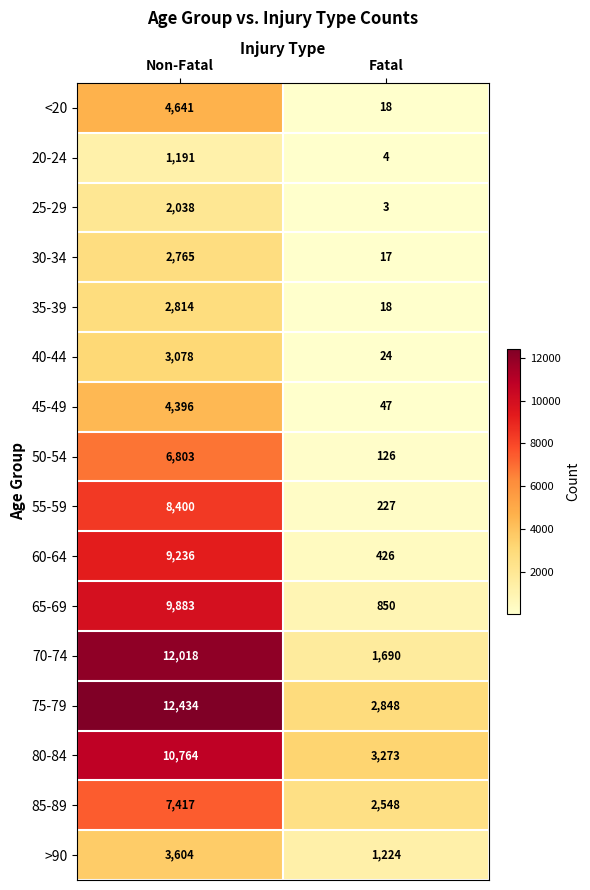

Which series has the largest range (max minus min)?

70-74